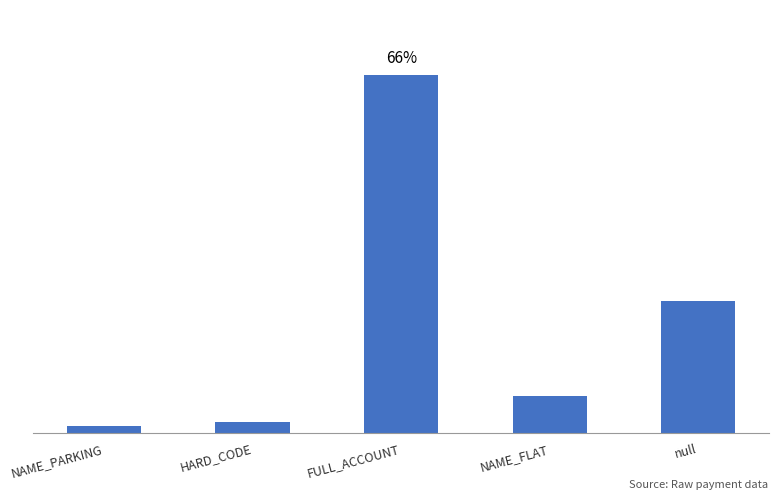

Which category has the lowest value across all series?

NAME_PARKING